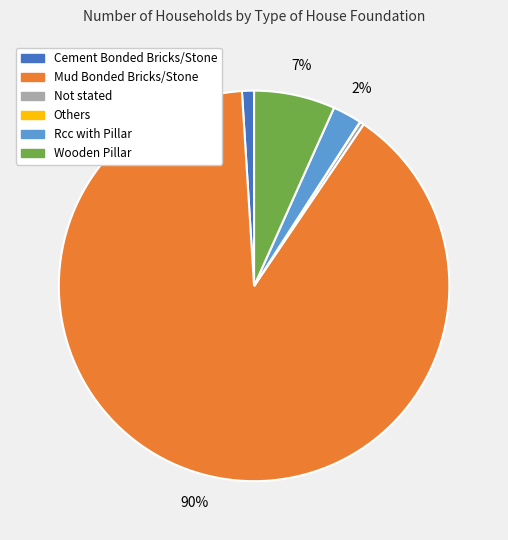

Combined, do Wooden Pillar and Rcc with Pillar account for over 50%?

No